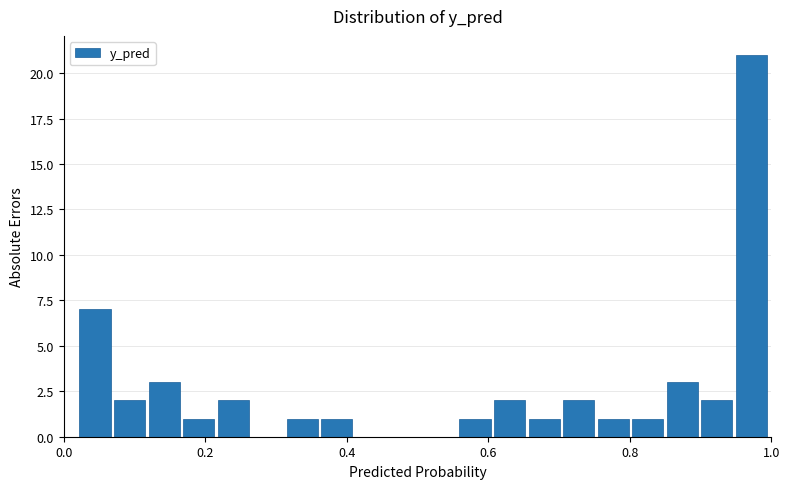

Around what value on the x-axis is the tallest bar? Give the approximate position of its centre, as read against the axis.

0.98